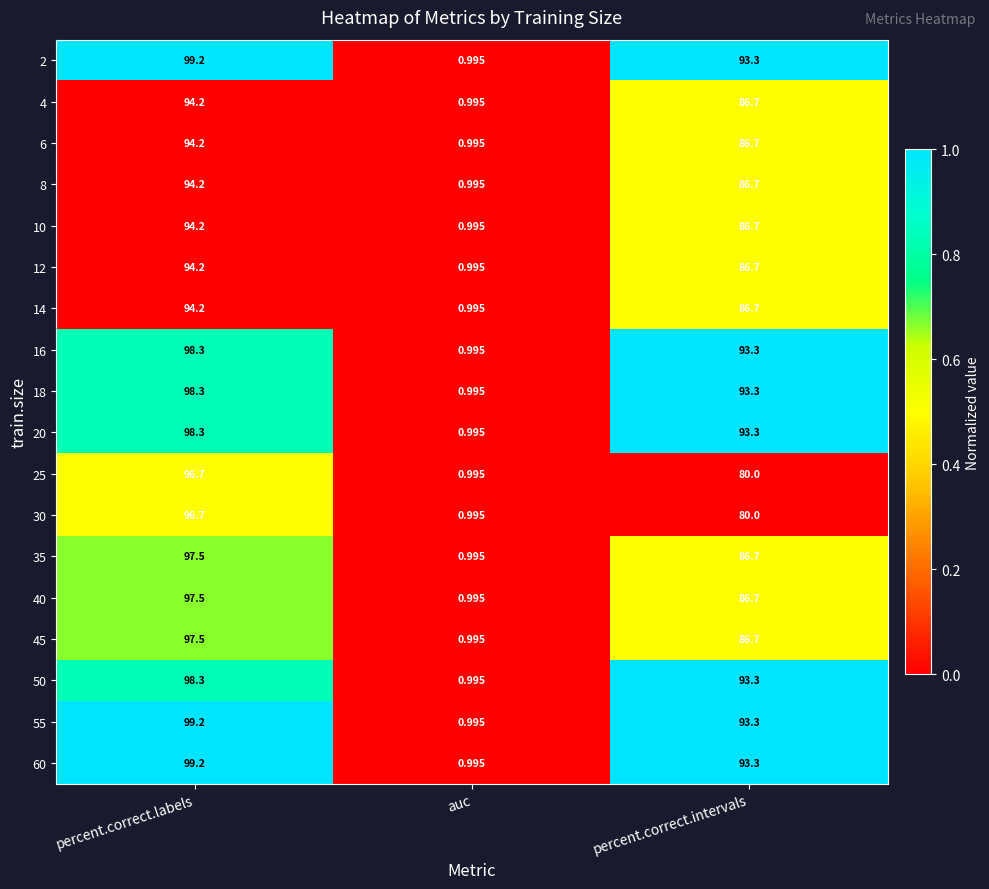

At which category is the sum across all series the highest?

percent.correct.labels